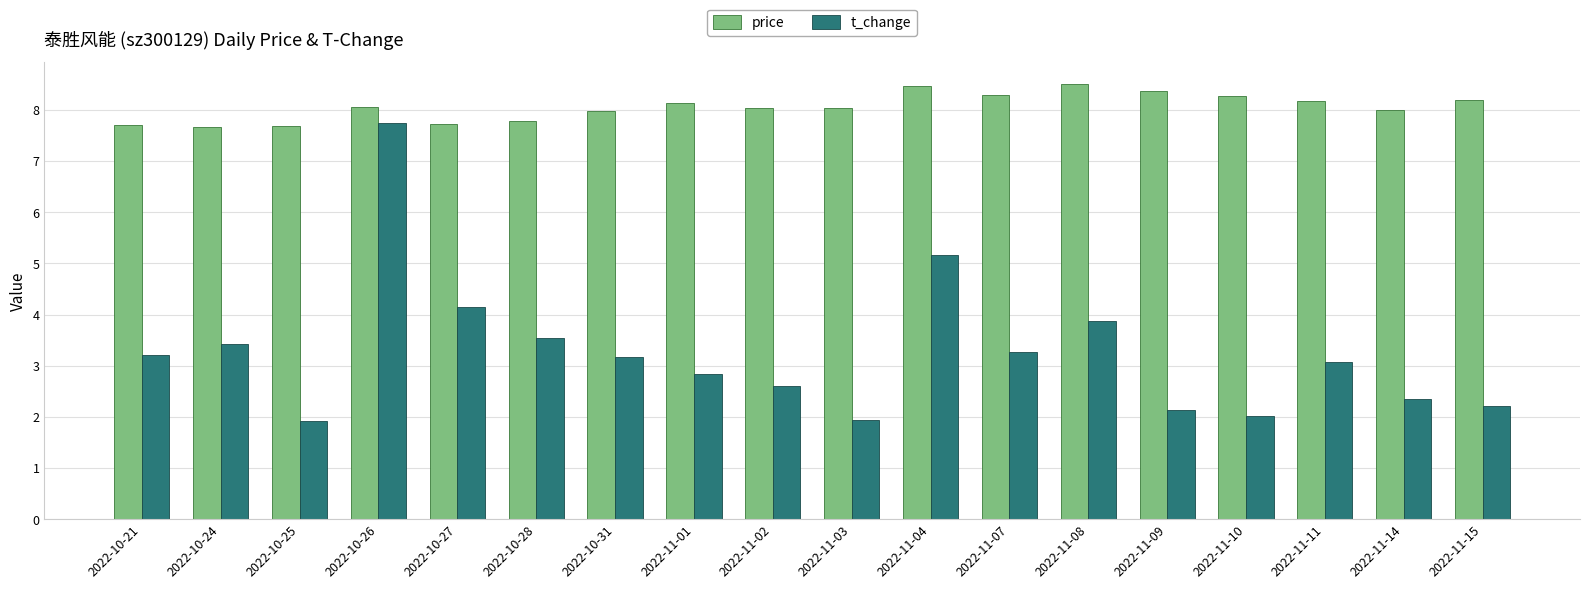

True or false: t_change has a value of 7.8 at 2022-10-26.

True